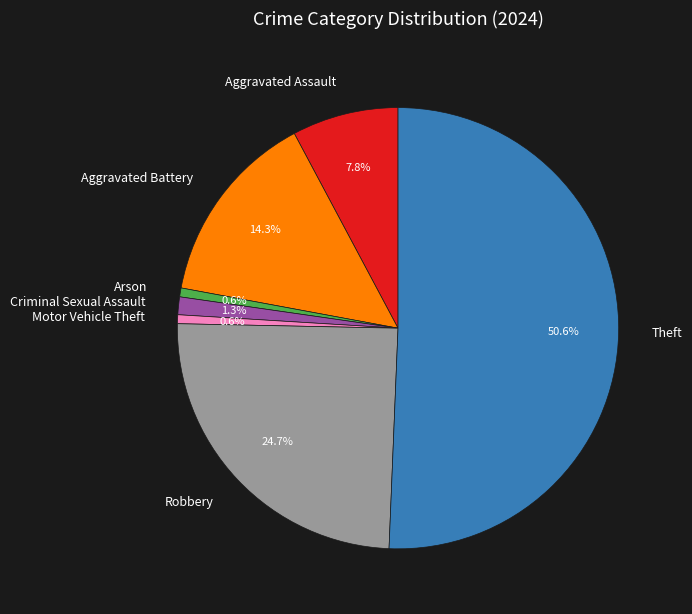

What is the largest slice in the pie chart?

Theft